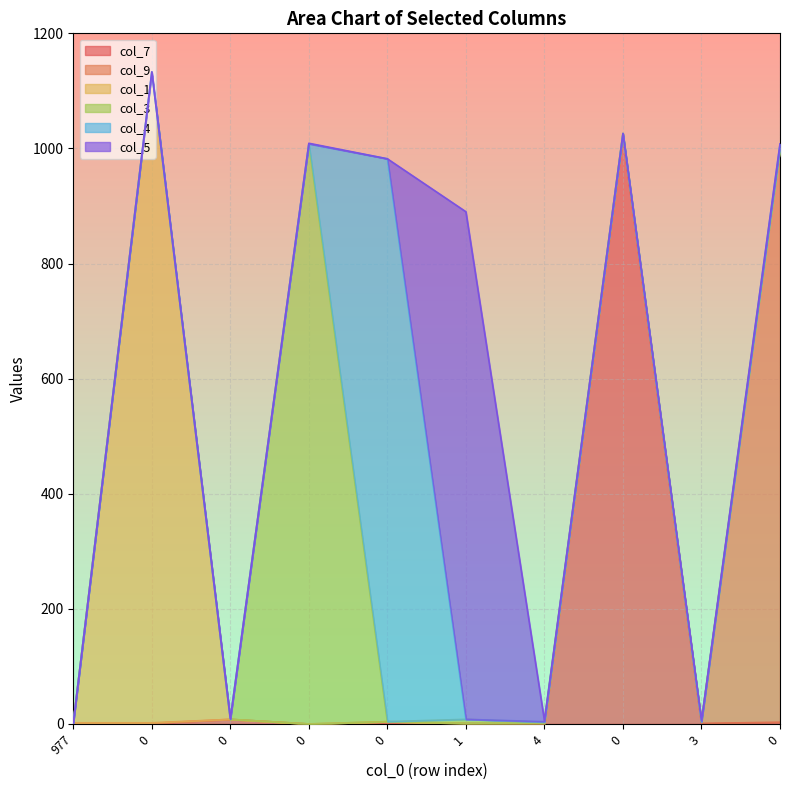

What is the sum of the col_5 values at 0 and 4?

2